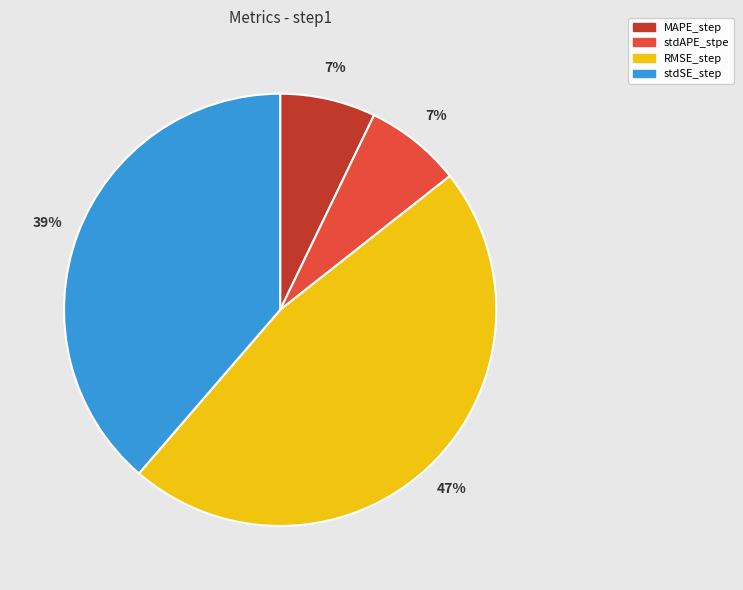

Which category has the biggest portion of the pie?

RMSE_step